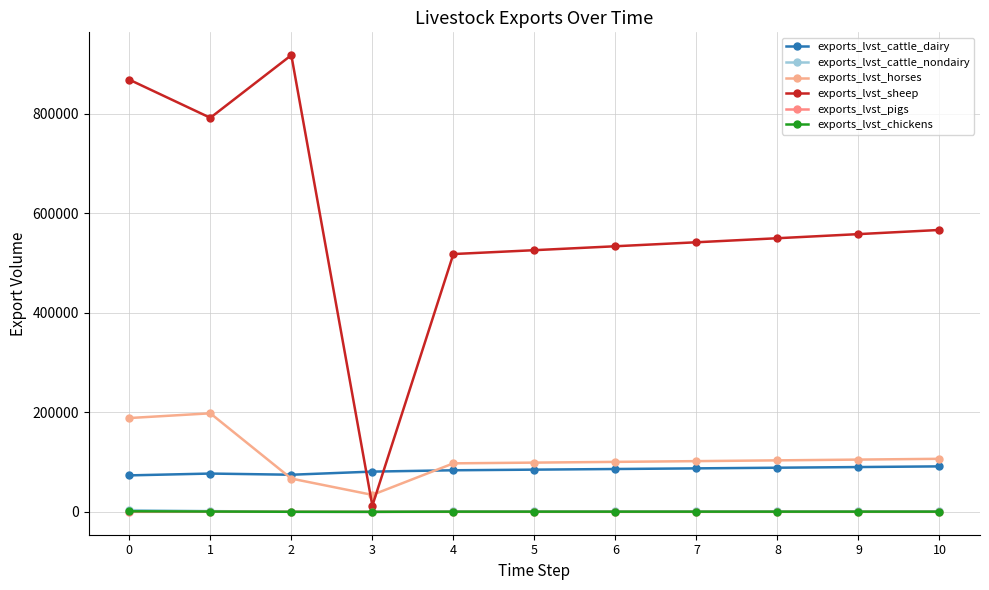

Which series has the largest total across all categories?

exports_lvst_sheep